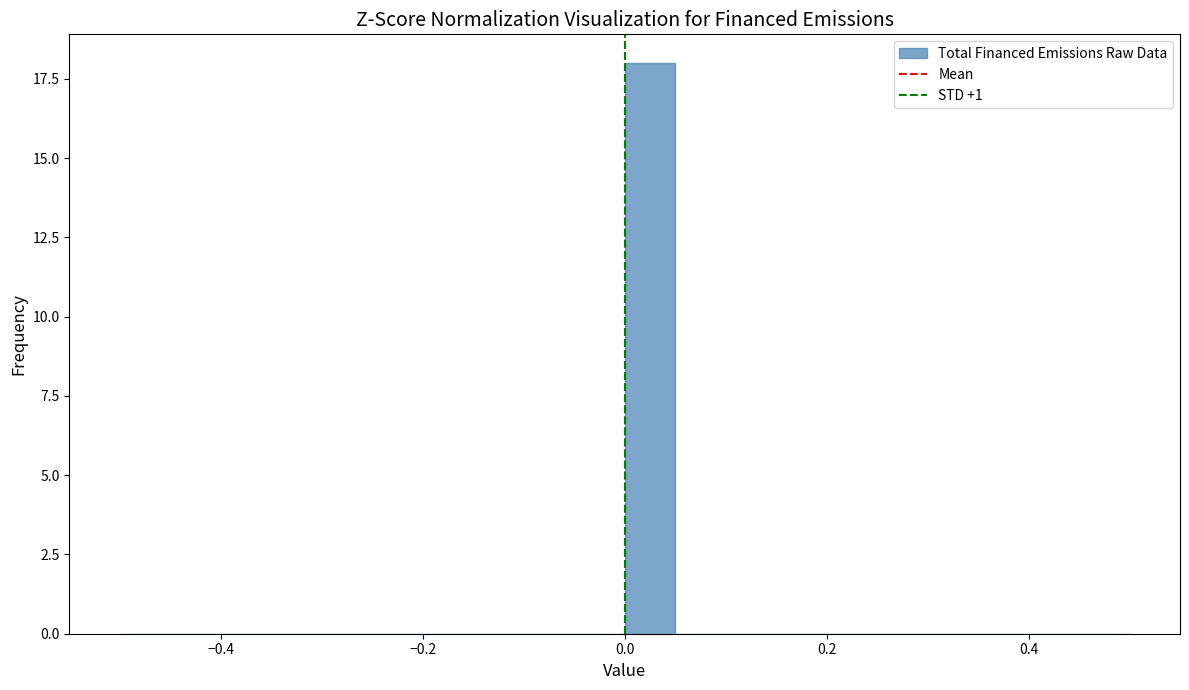

Read against the x-axis, roughly where is the centre of the tallest bar?

0.02